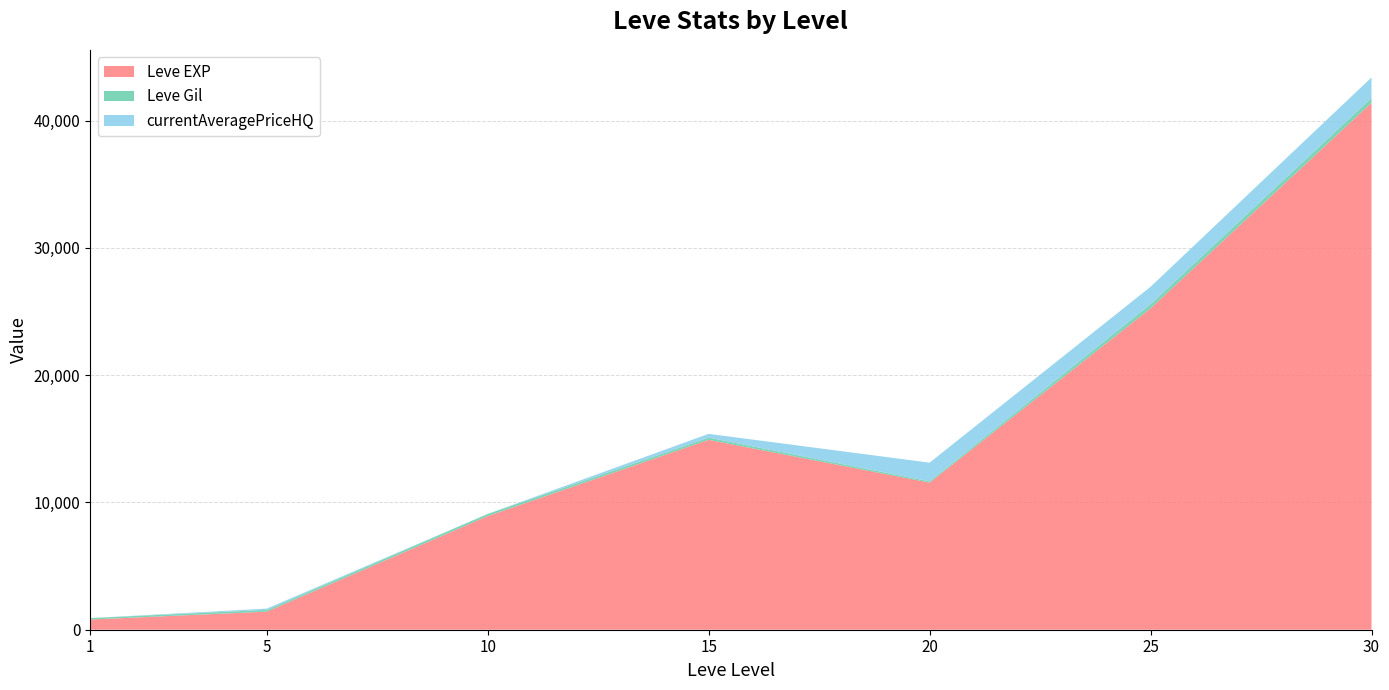

Reading left to right, extract all data points from this chart.

Leve EXP: 800.0	1420.0	8930.0	14920.0	11560.0	25250.0	41410.0
Leve Gil: 113.0	140.0	169.0	172.0	101.0	326.0	372.0
currentAveragePriceHQ: 0.0	100.0	0.0	300.0	1466.7	1370.6	1616.6